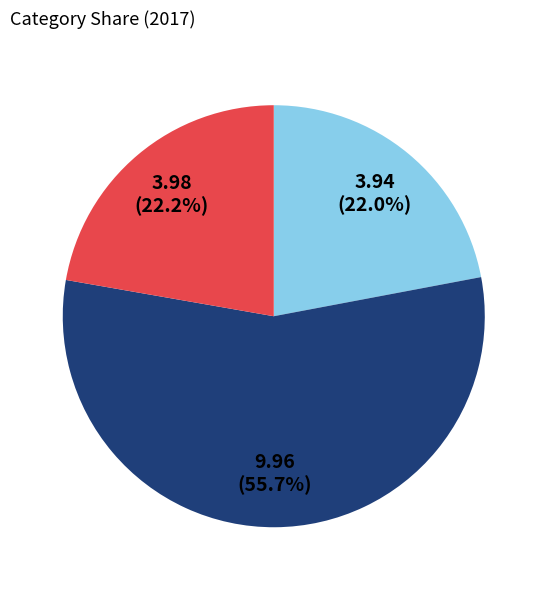

Does any single category account for the majority?

Yes